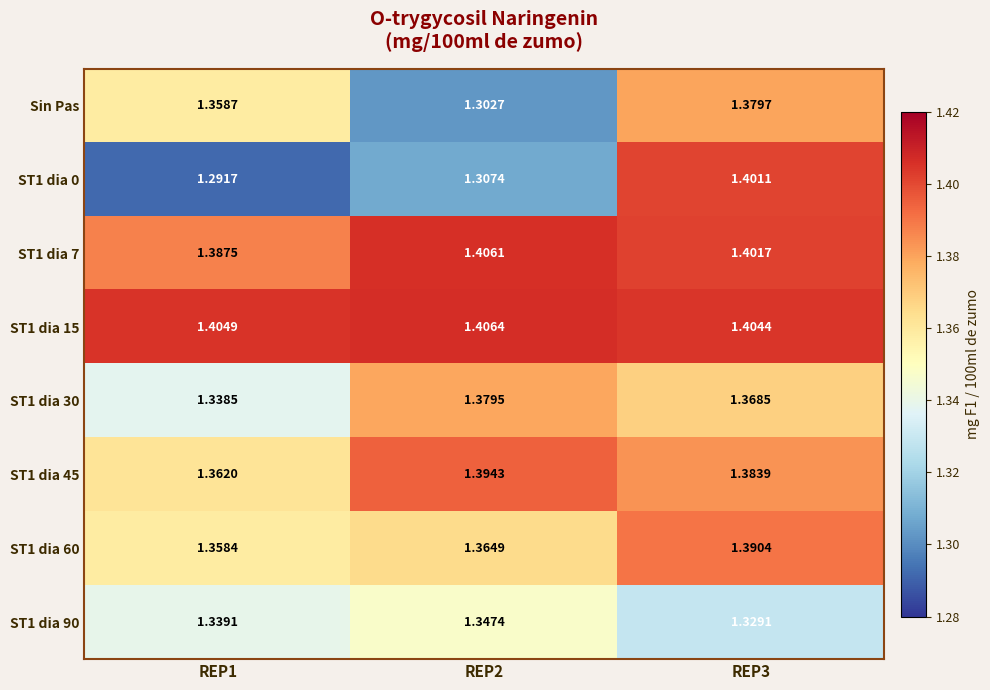

Is the value of ST1 dia 15 at REP2 greater than the value of Sin Pas at REP3?

Yes